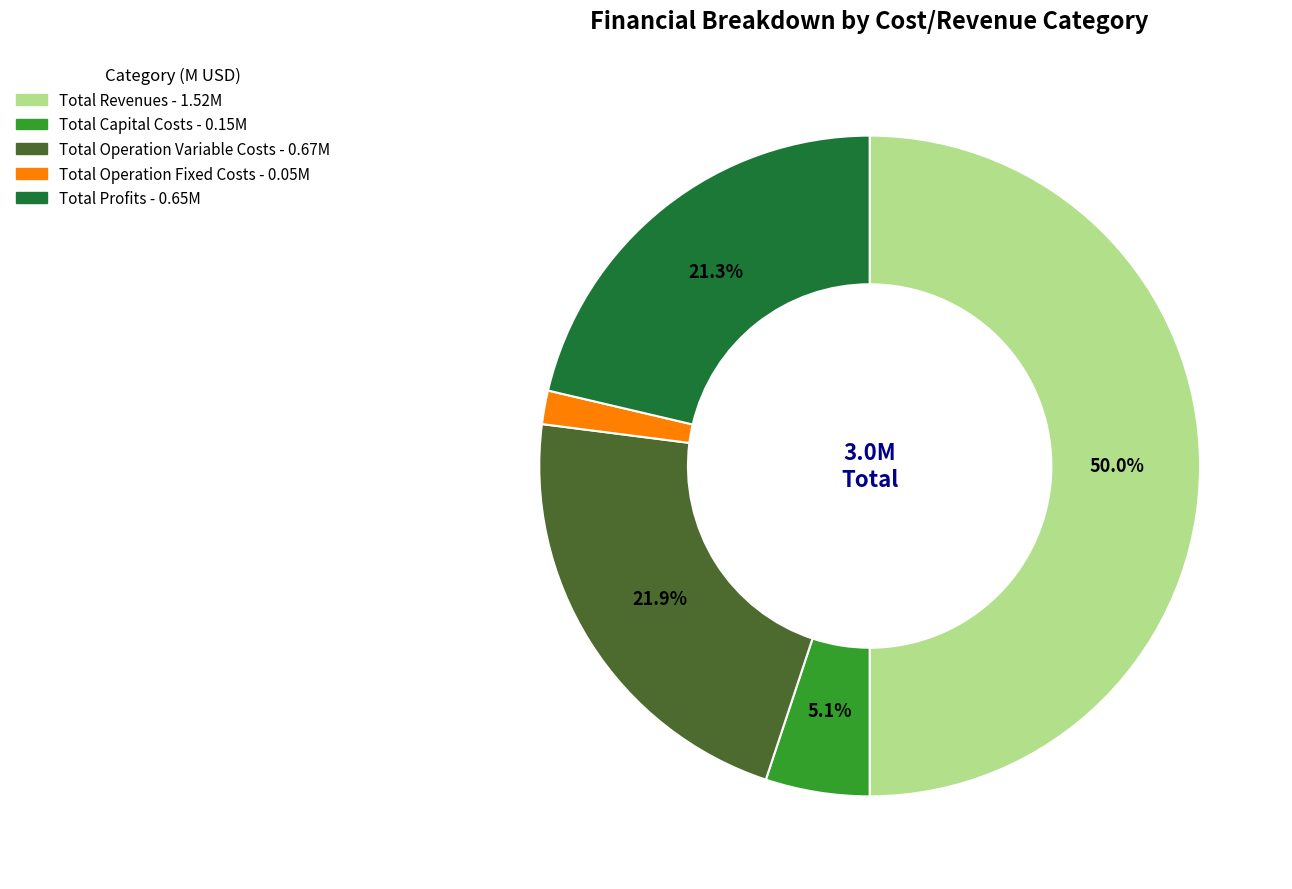

Which has a higher value, Total Operation Variable Costs or Total Revenues?

Total Revenues